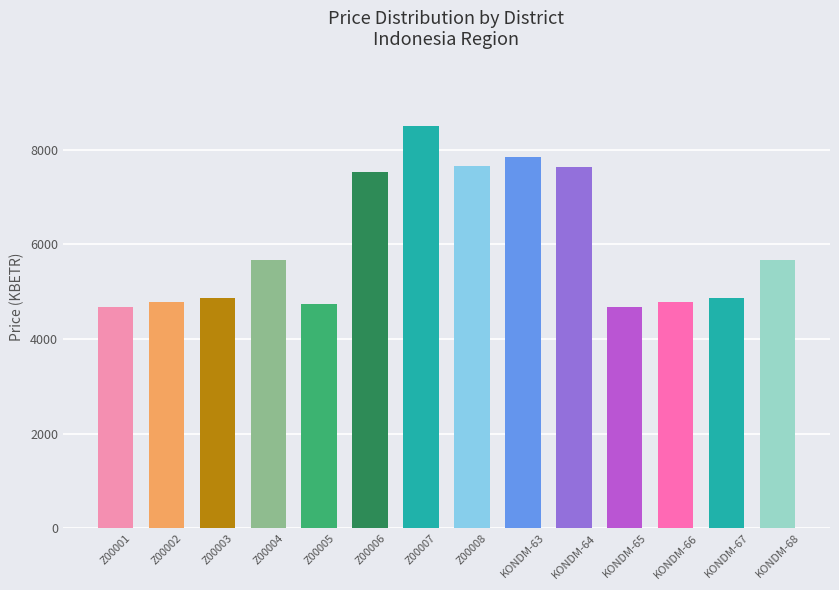

What is the maximum value shown in the chart?

8504.1